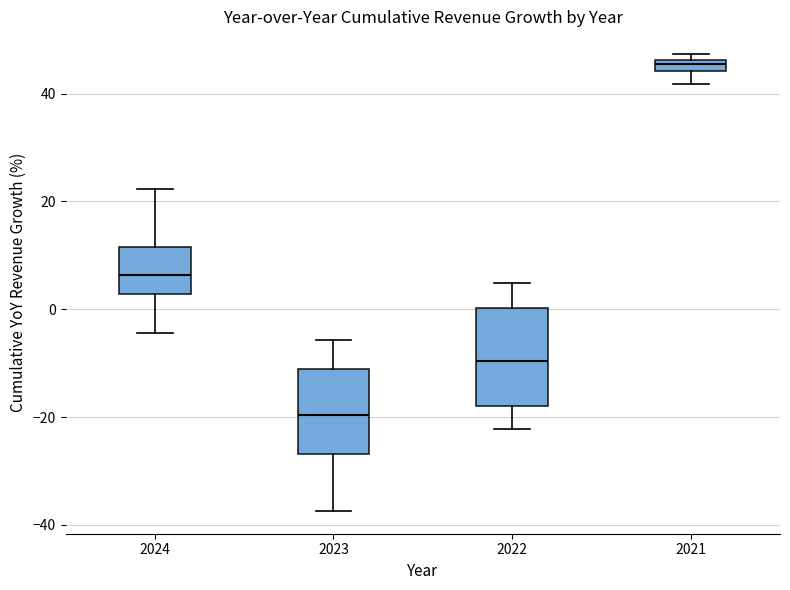

Where does the lower whisker of the box at x = 2021 end on the y-axis? The values are not printed on the chart, so give them approximately, as read against the axis.

42